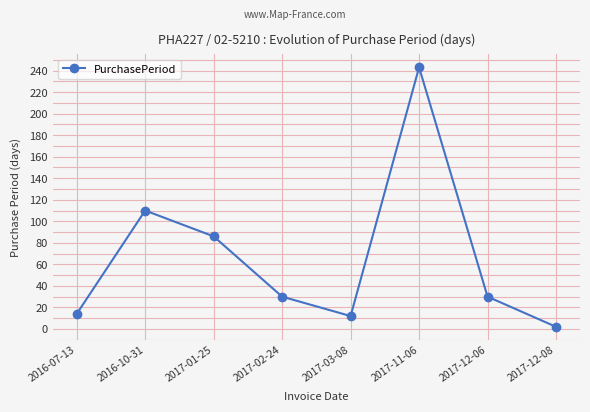

What is the smallest value displayed?

2